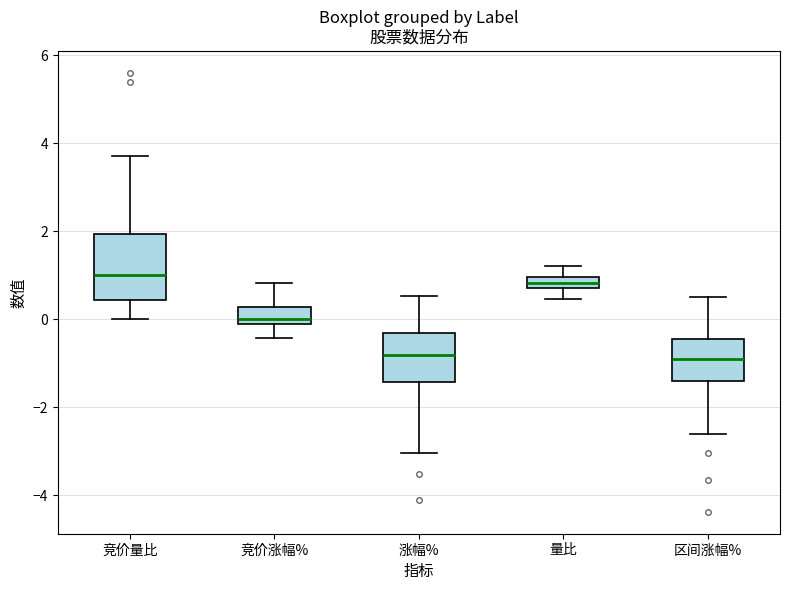

Where is the lower edge of the box for 涨幅% on the y-axis? The values are not printed on the chart, so give them approximately, as read against the axis.

-1.4